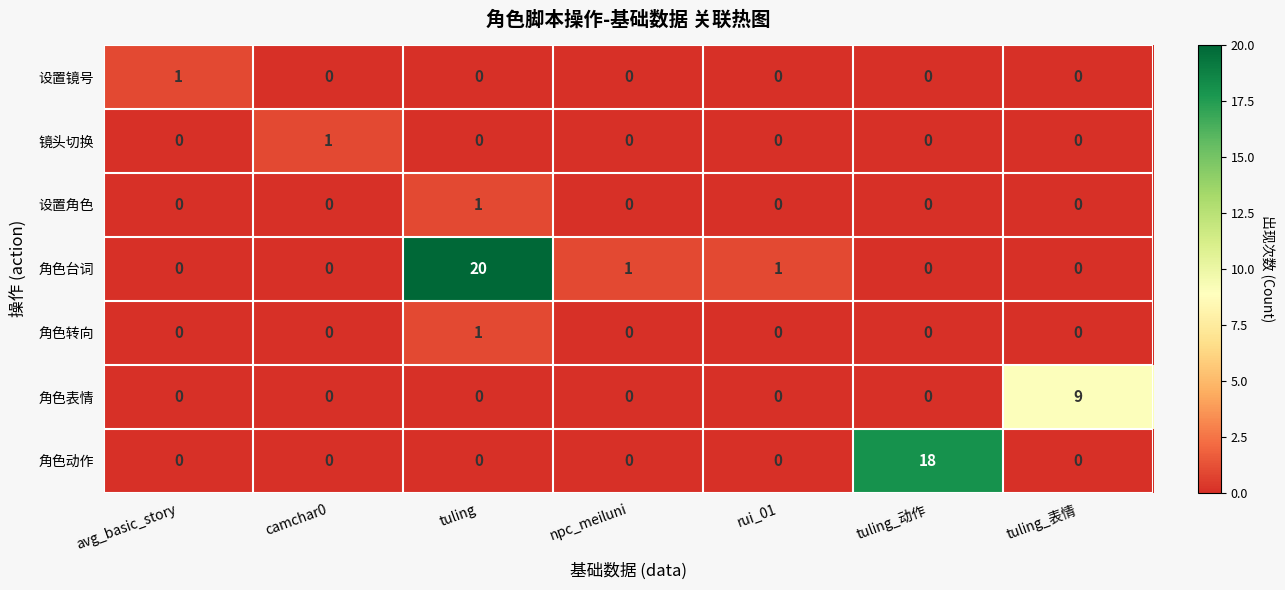

What is the spread (max minus min) of values at rui_01?

1